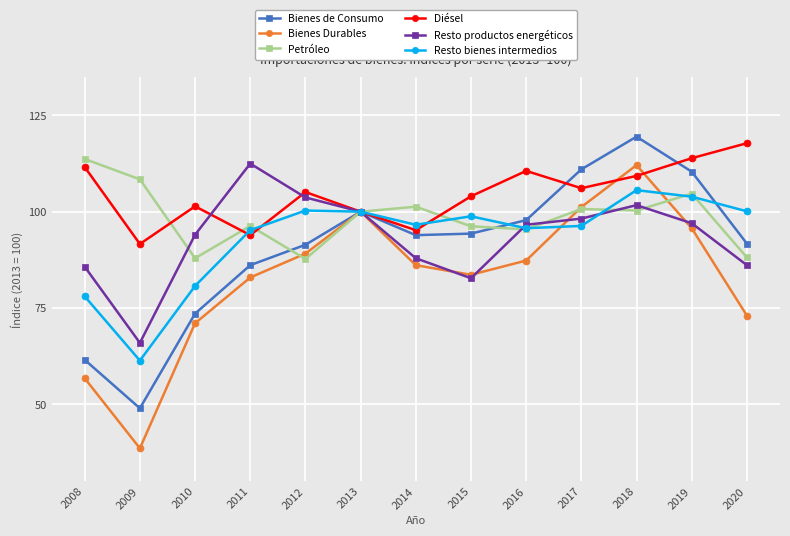

Read the Diésel value at 2010.

101.4